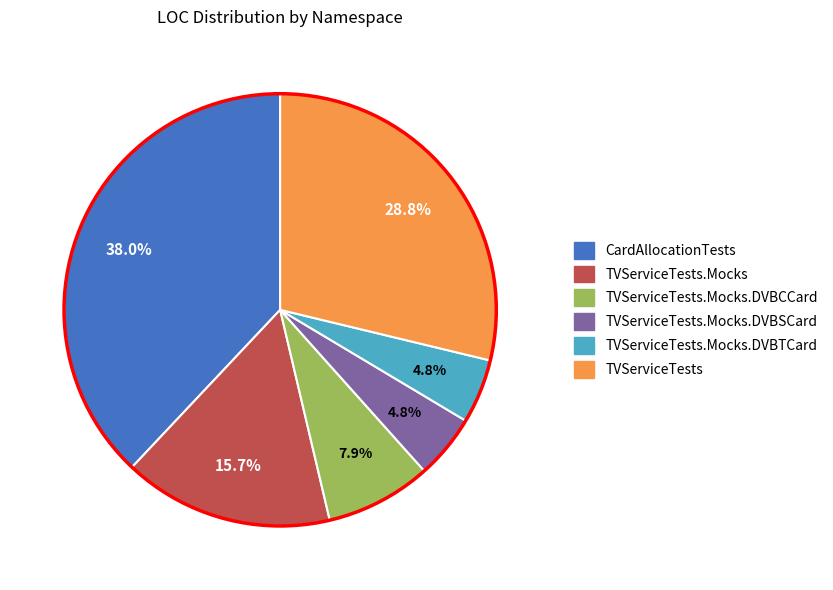

Is there any slice that represents more than half of the pie?

No